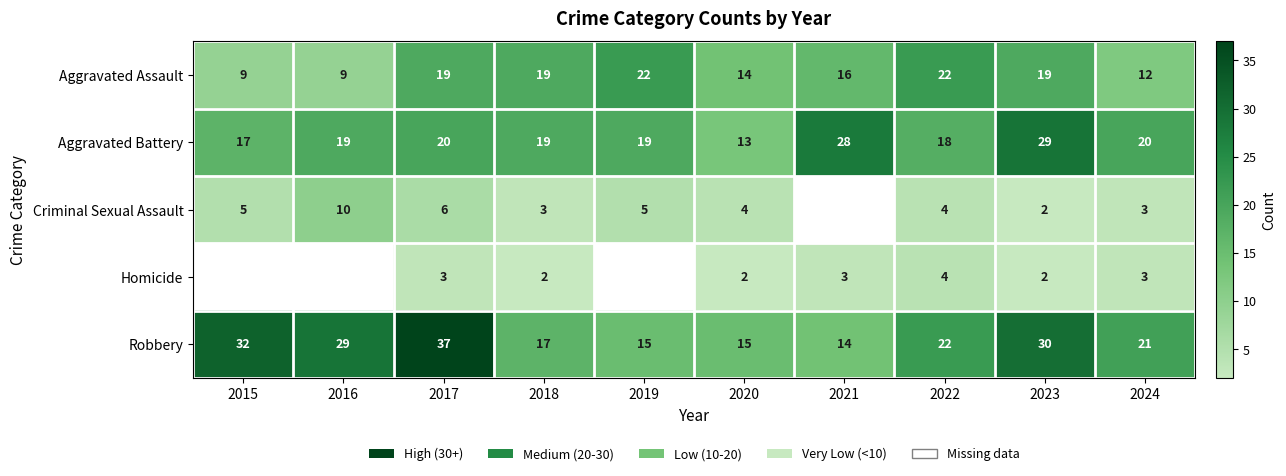

Which category has the lowest value across all series?

2023